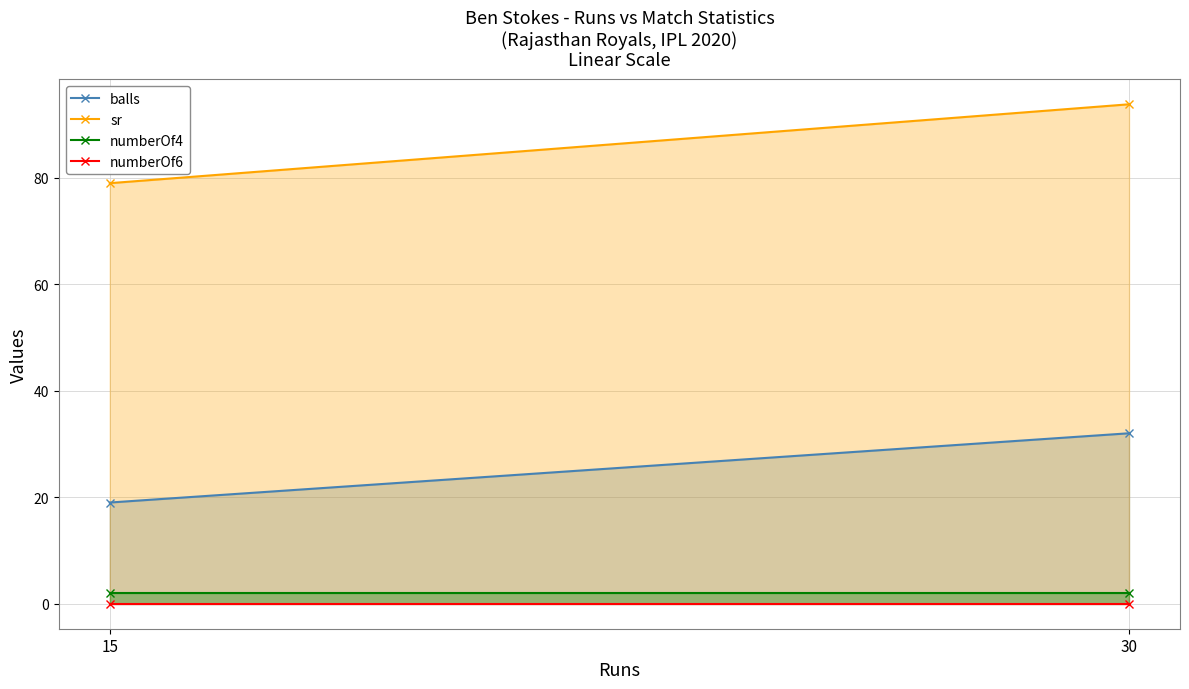

What is the lowest value of the sr series?

78.9